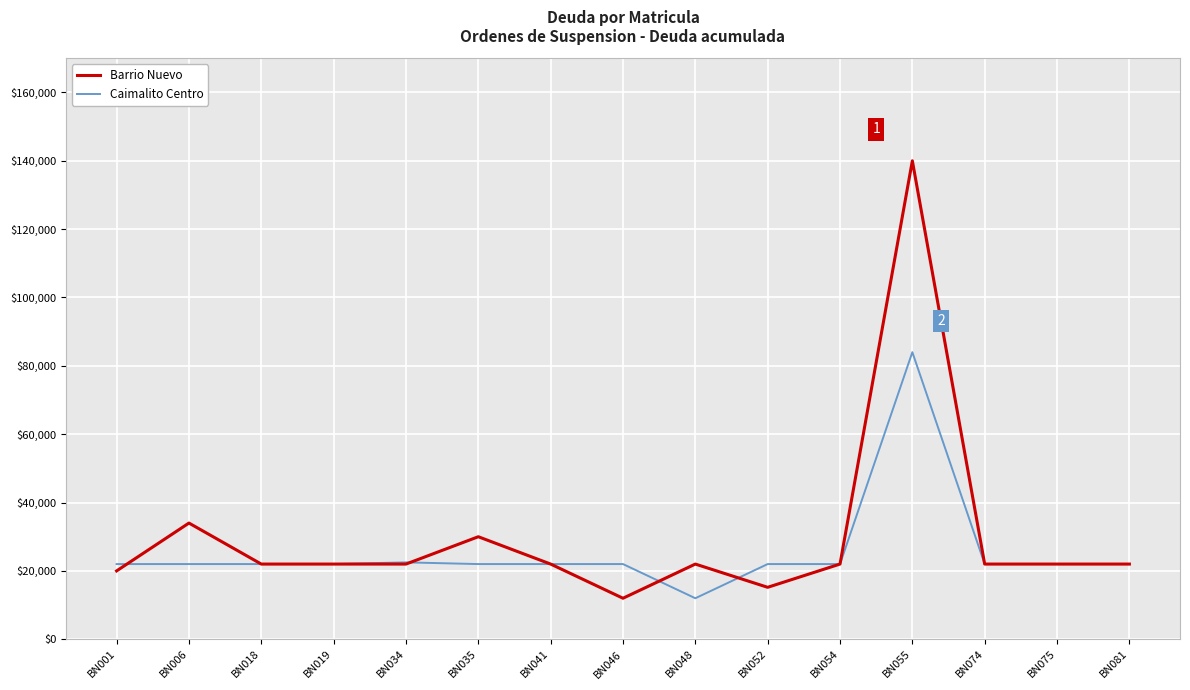

Which series has the largest total across all categories?

Barrio Nuevo